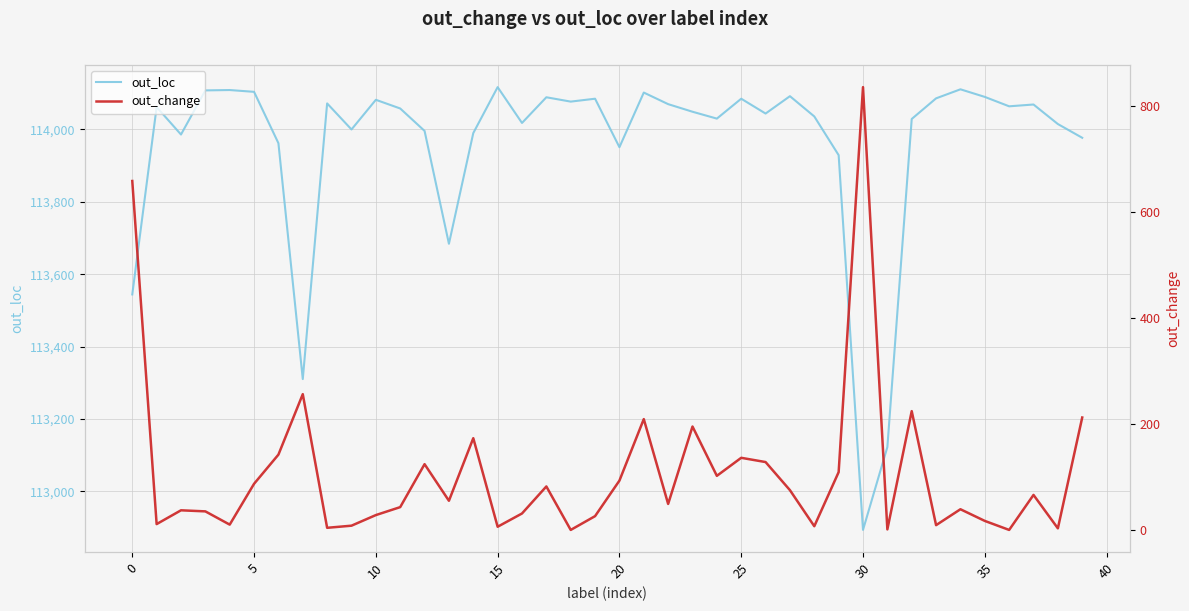

True or false: out_loc and out_change intersect in this chart.

False